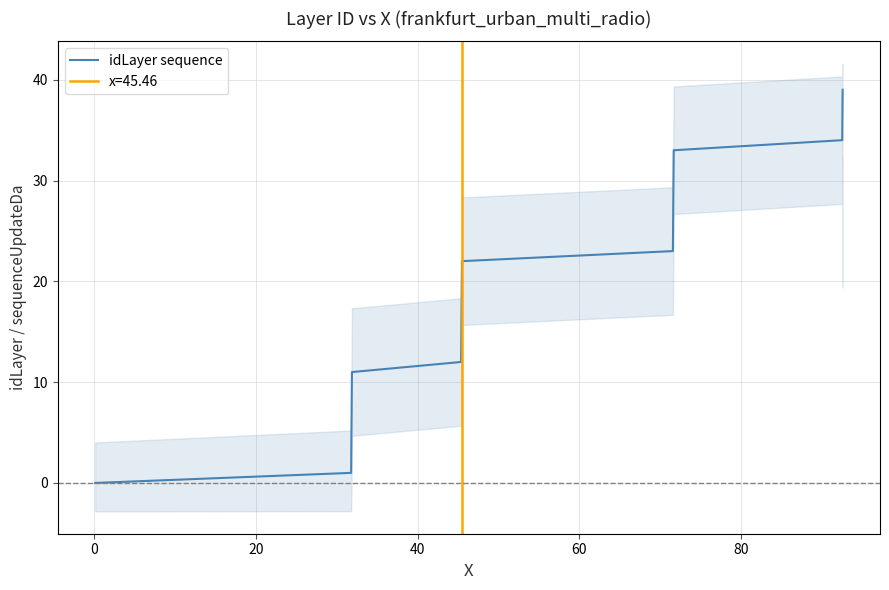

True or false: there are more than 2 points higher than both neighbors.

False